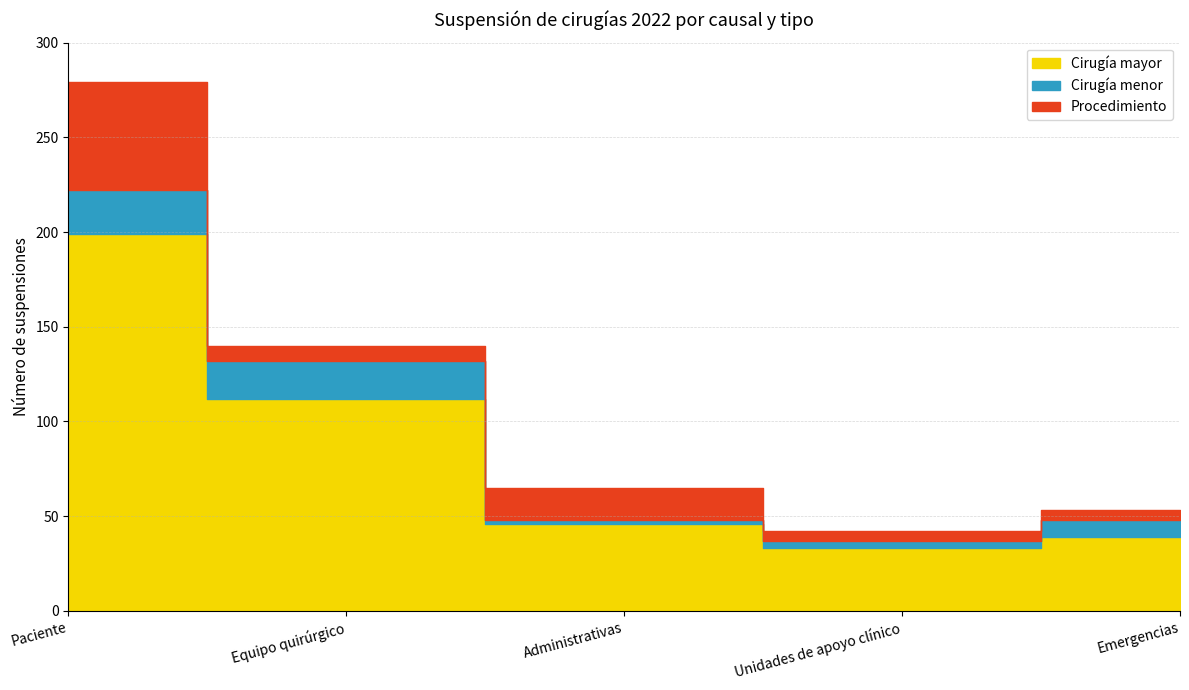

Reading right to left, what are all the values shown in this chart?

Cirugía mayor: Emergencias=39	Unidades de apoyo clínico=33	Administrativas=46	Equipo quirúrgico=112	Paciente=199
Cirugía menor: Emergencias=9	Unidades de apoyo clínico=4	Administrativas=2	Equipo quirúrgico=20	Paciente=23
Procedimiento: Emergencias=5	Unidades de apoyo clínico=5	Administrativas=17	Equipo quirúrgico=8	Paciente=57